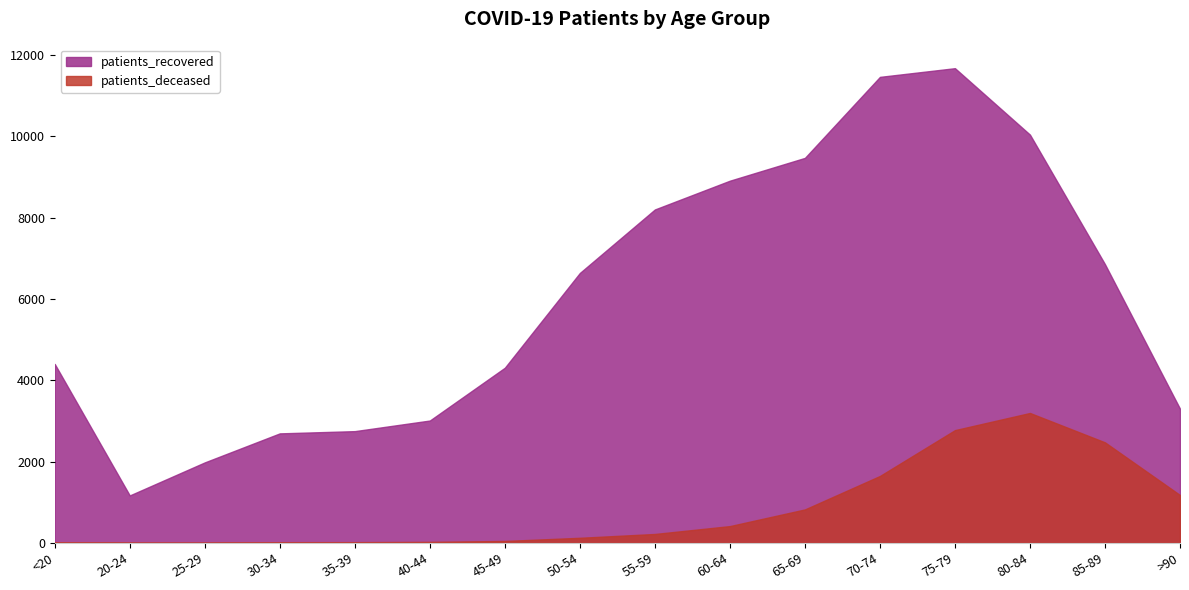

How many data points in patients_recovered are above 6640?

7